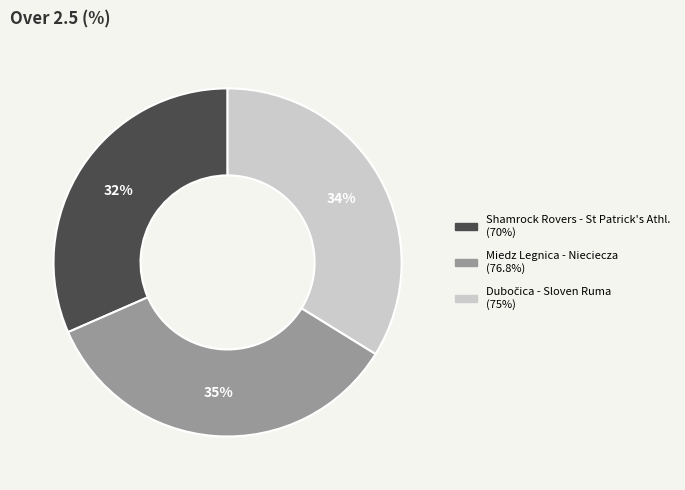

The Shamrock Rovers - St Patrick's Athl. slice represents 42% of the pie. True or false?

False